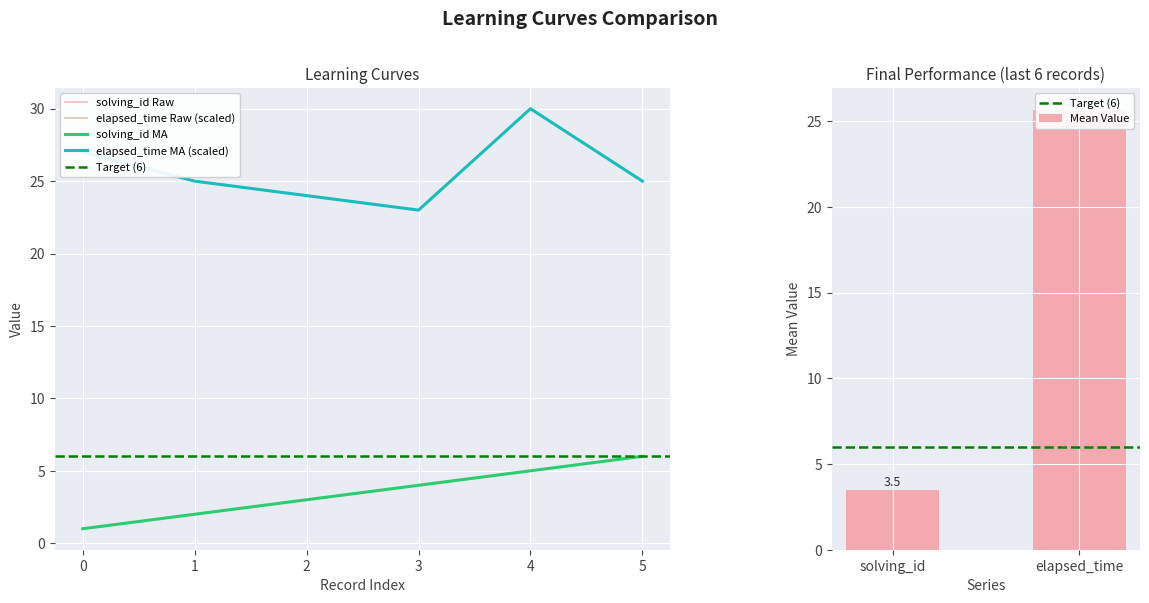

How many solving_id values are between 2 and 5?

4